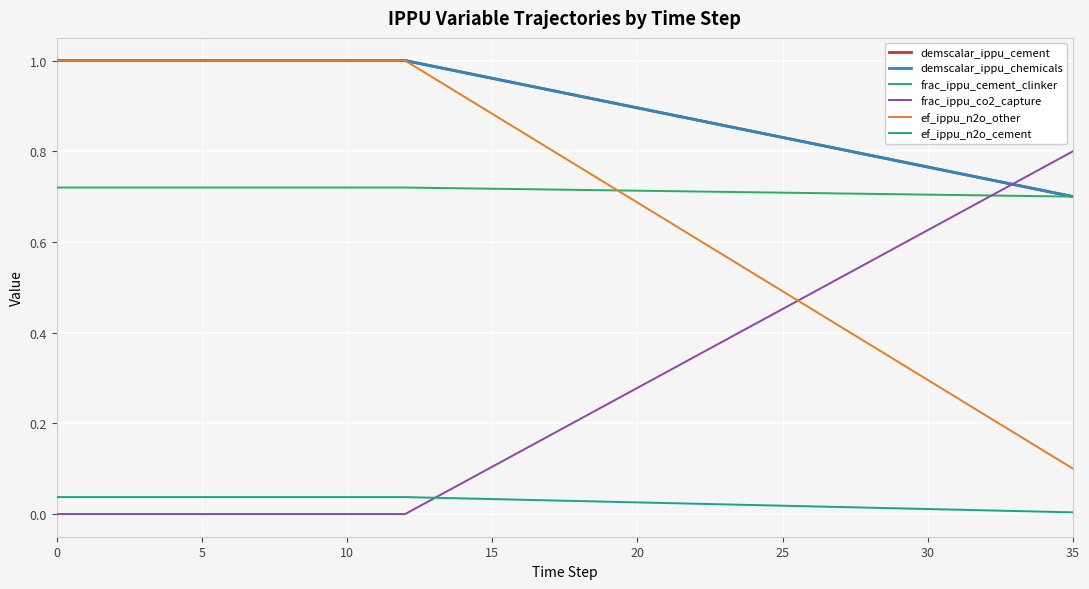

What is the label of the 11th point from the left?

10